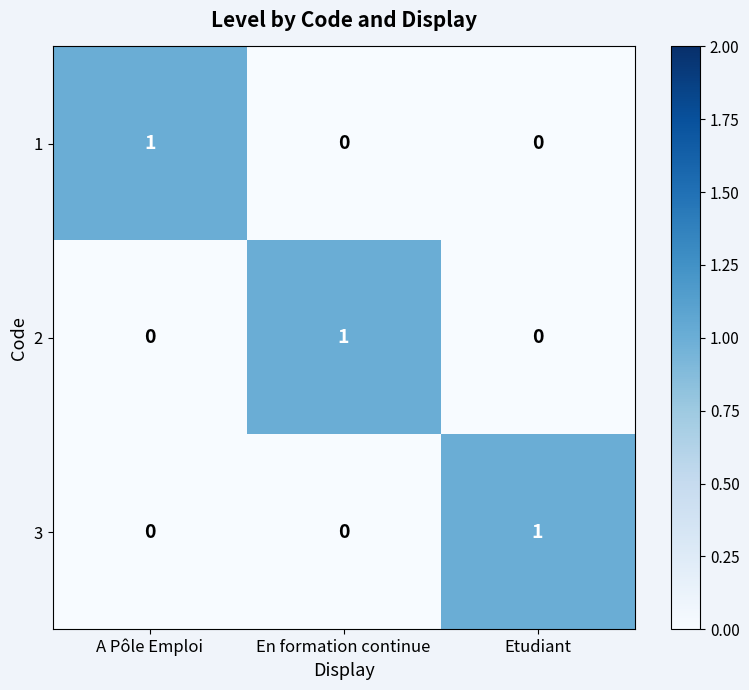

At how many categories does at least one series exceed 0?

3